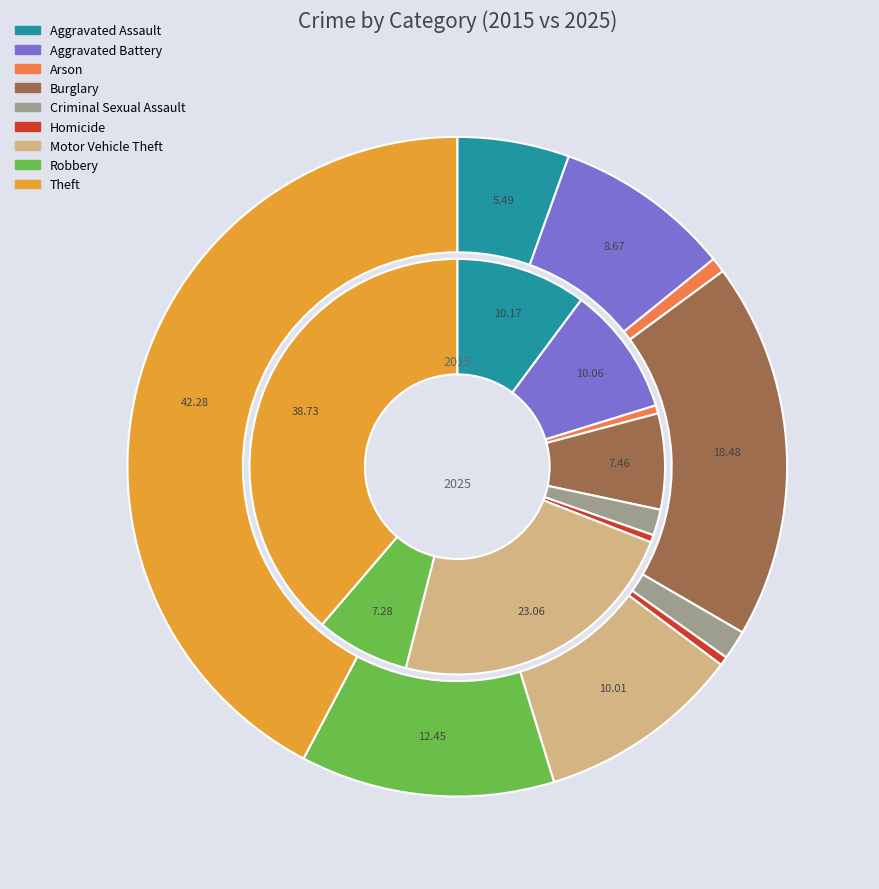

The values_2025 slice represents 3% of the pie. True or false?

False